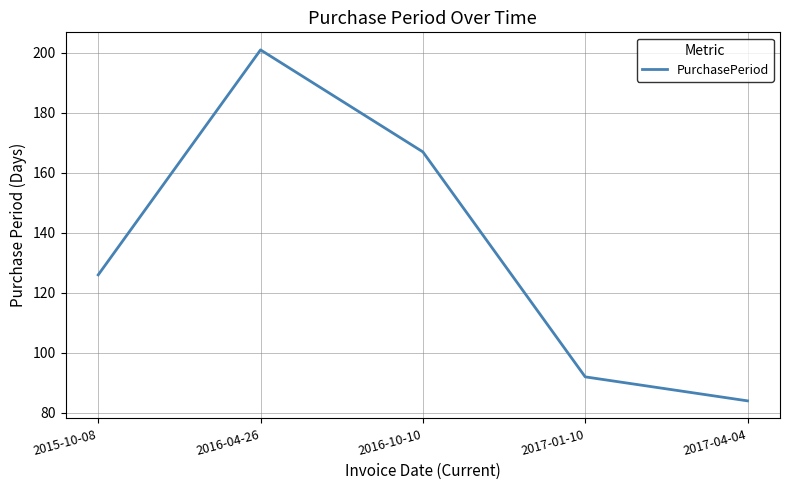

At which category does the data reach its first local peak?

2016-04-26